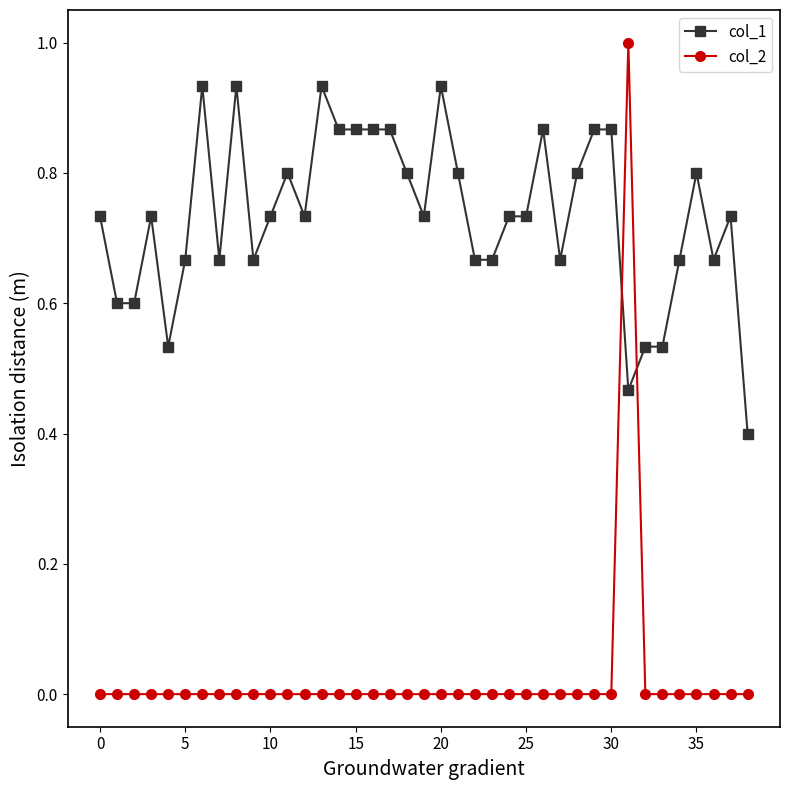

What is the minimum value for col_1?

0.4